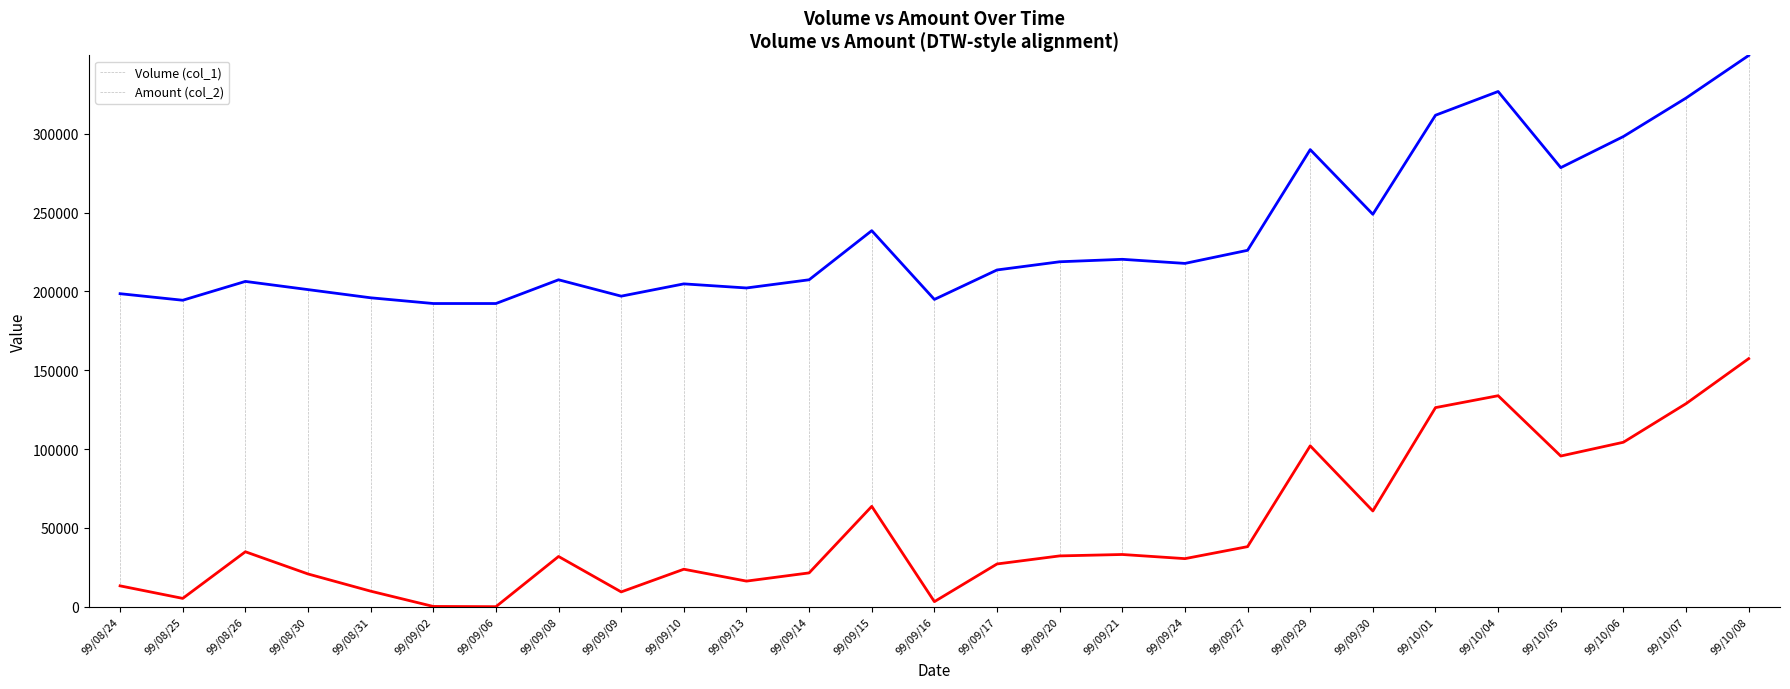

True or false: Amount (col_2) has a value of 31842.2 at 99/09/08.

True